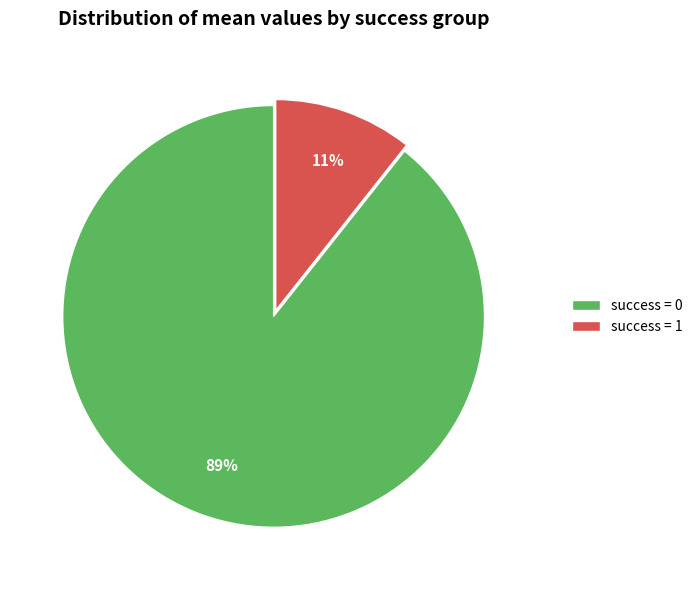

To the nearest percent, what portion does success = 1 represent?

11%